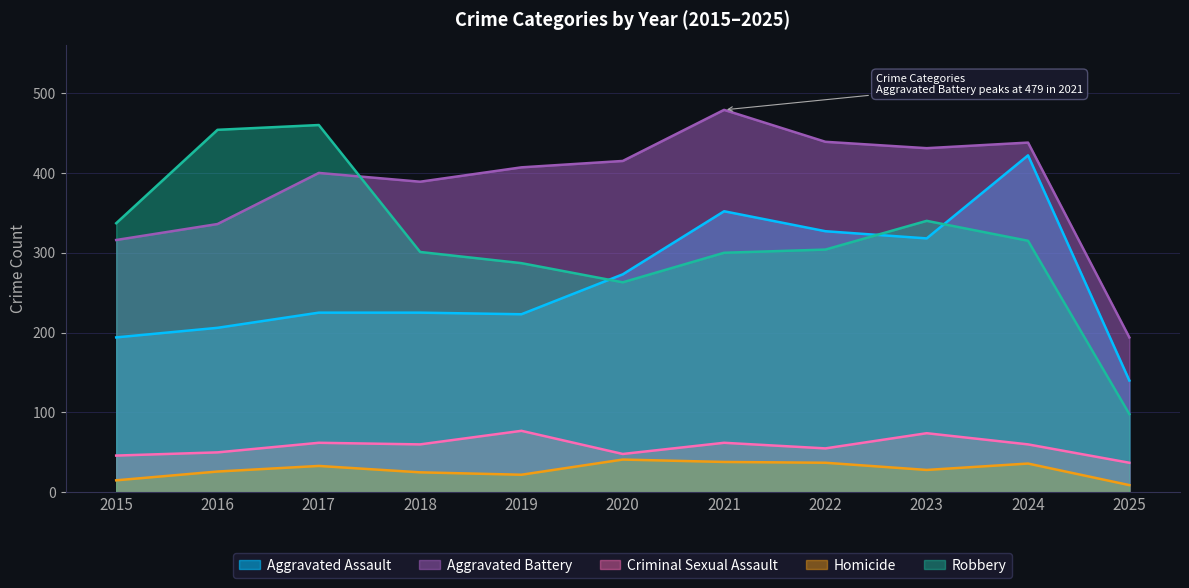

What is the greatest value displayed?

479